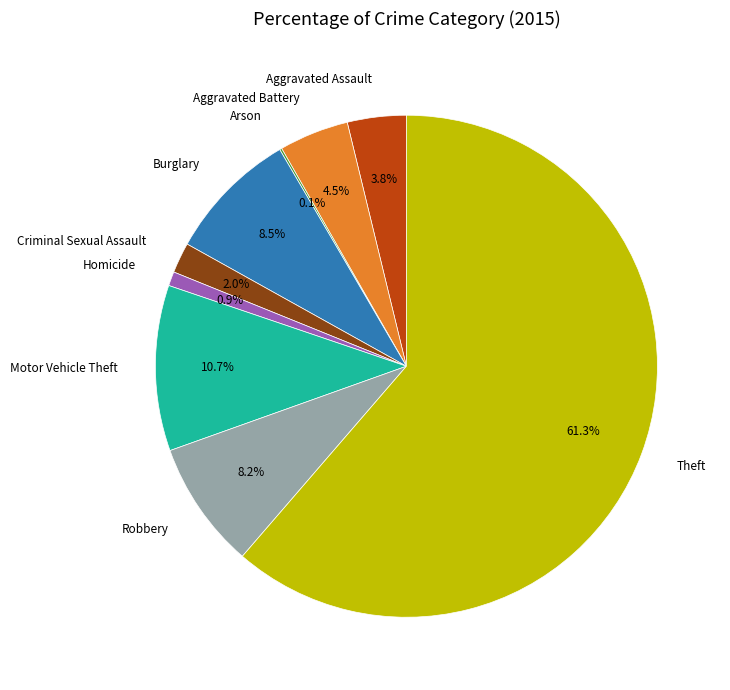

What percentage is the Motor Vehicle Theft slice, to the nearest percent?

11%